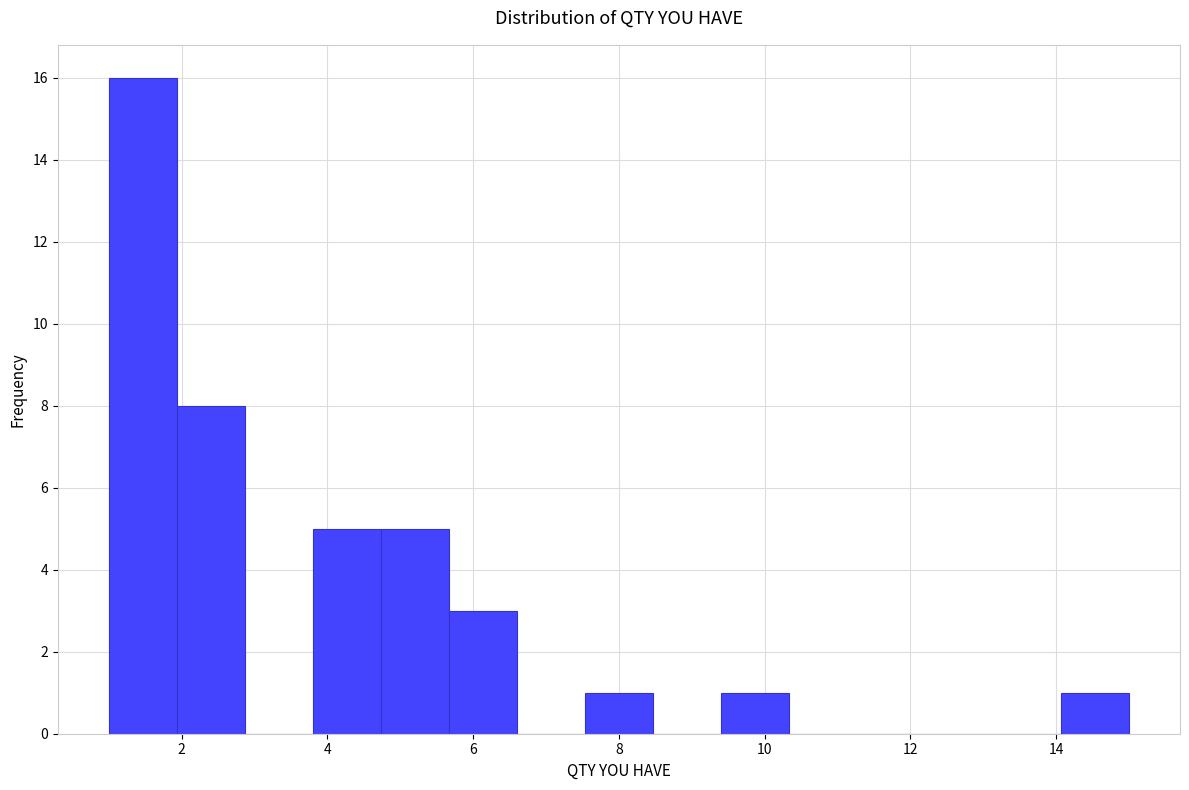

How tall is the bar that spans 5.6 to 6.6 on the x-axis? Neither the bar edges nor the heights are printed on the chart, so give them approximately, as read against the axes.

3